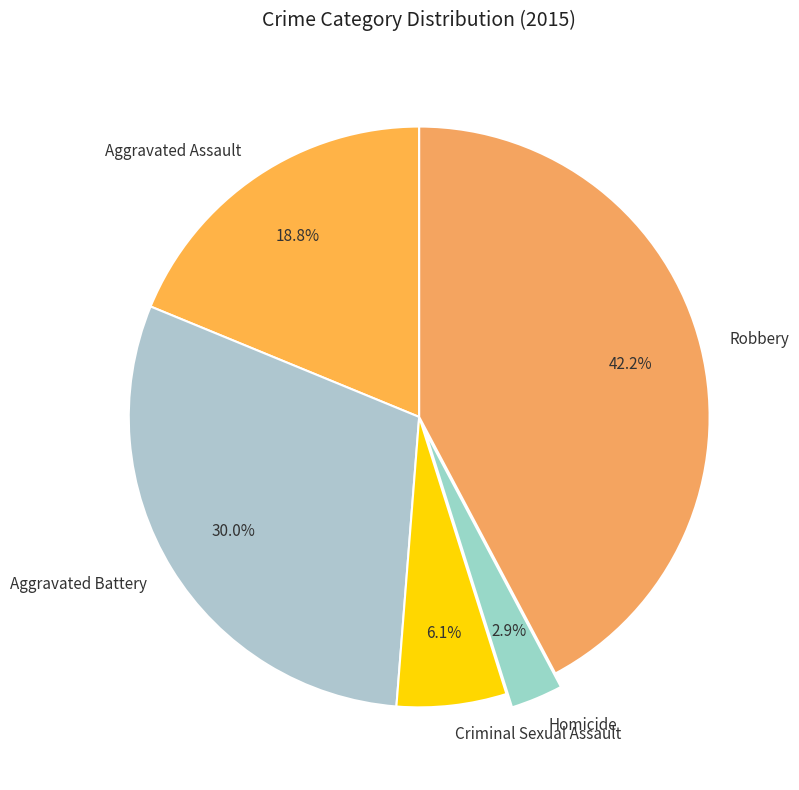

How many slices are in this pie chart?

5